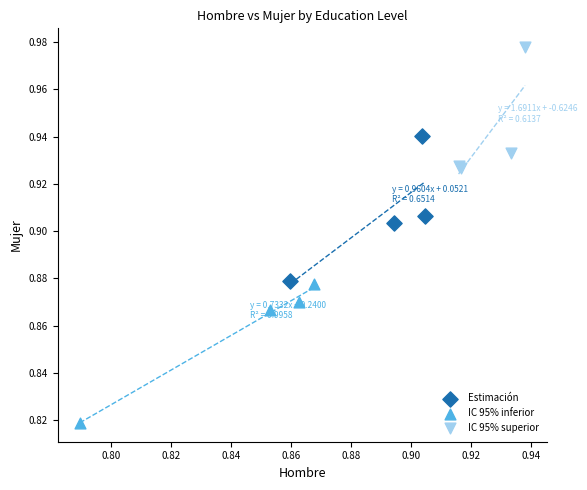

Which series reaches the maximum Y coordinate?

IC 95% superior